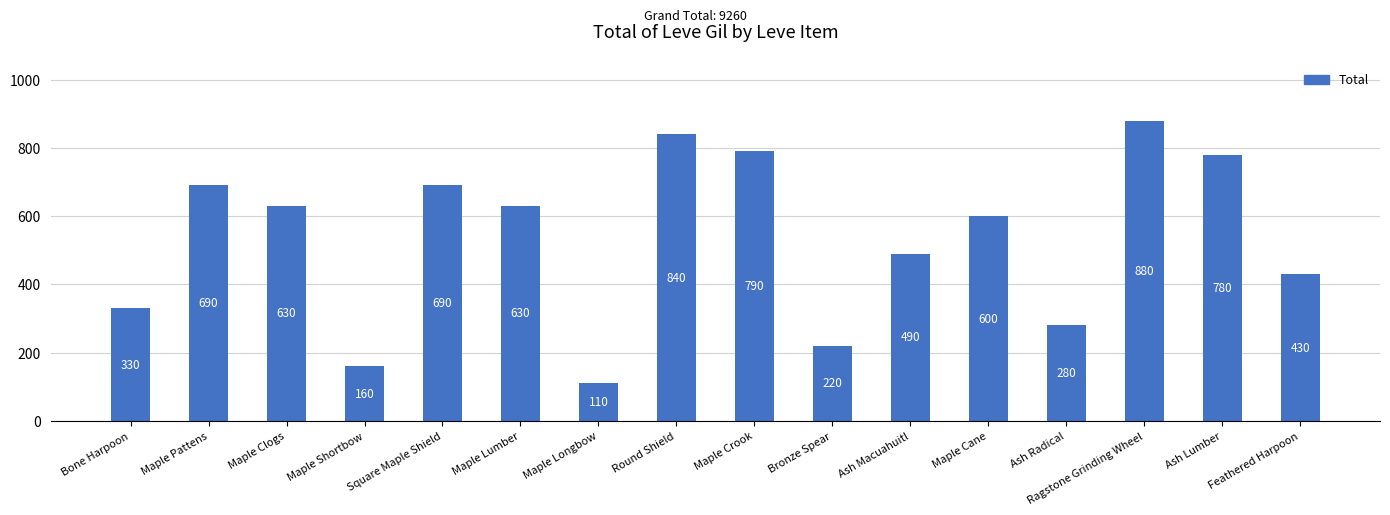

At which label is the value closest to 495?

Ash Macuahuitl